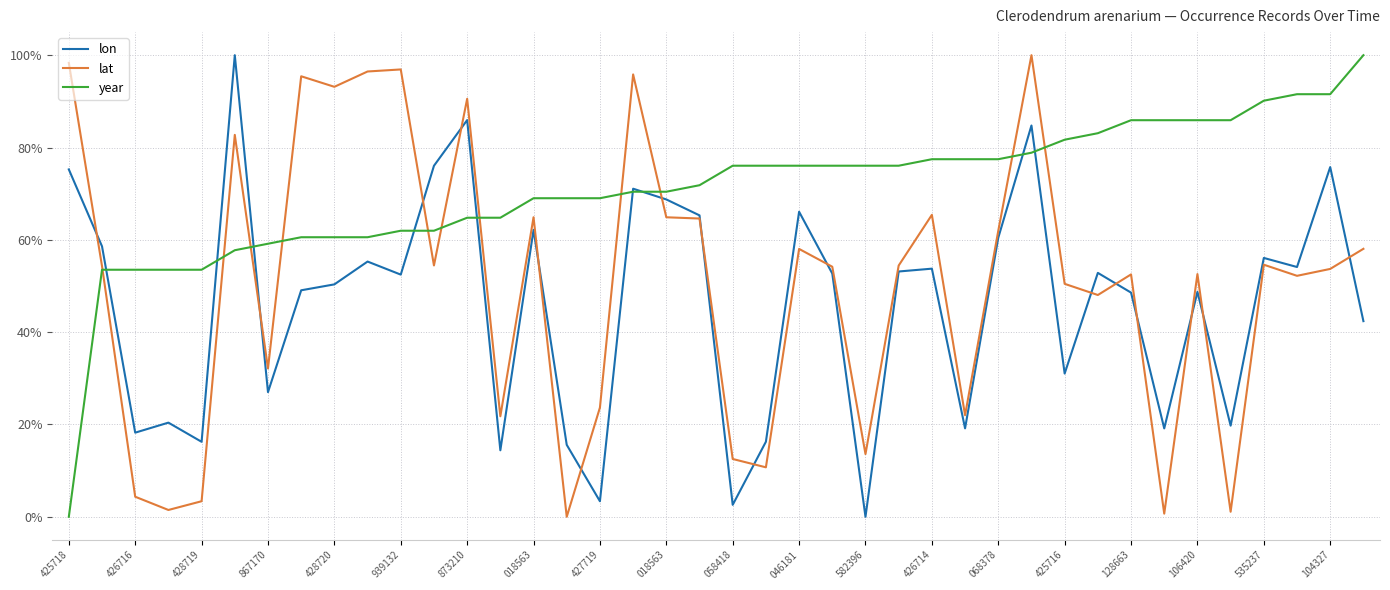

What is the average value of the lat series?

50.4